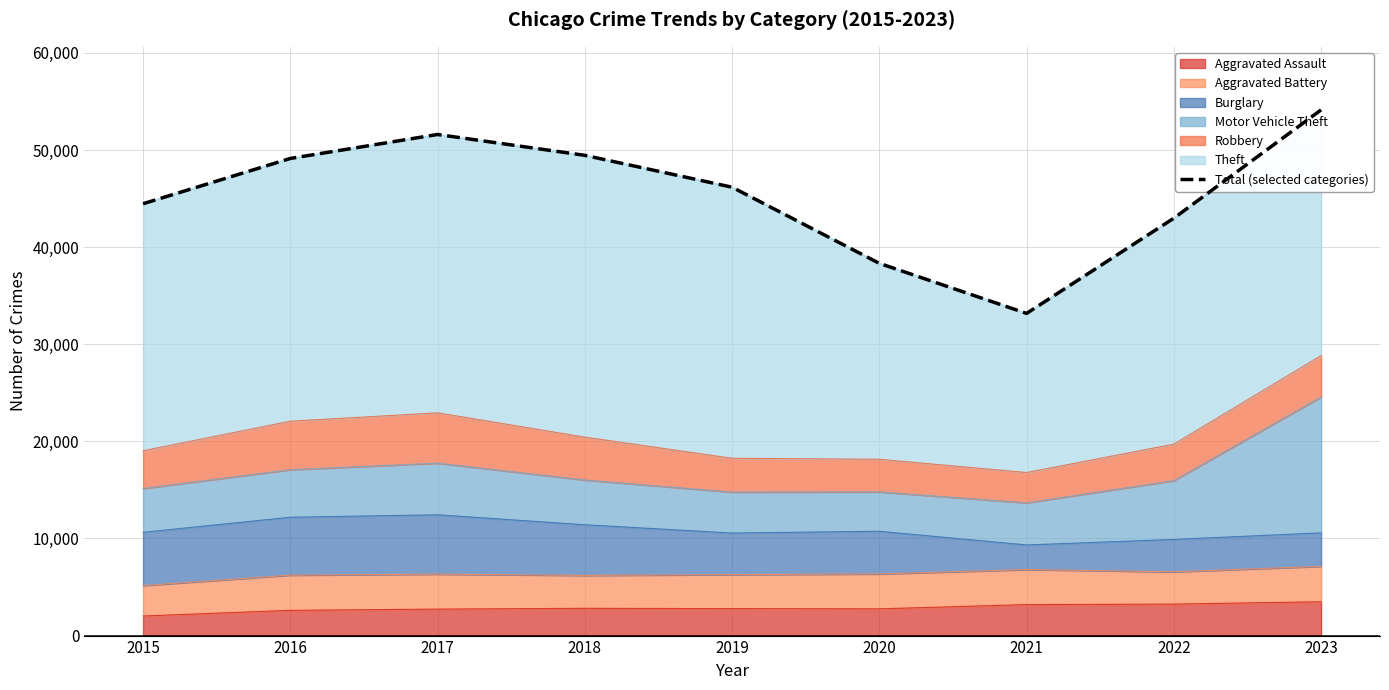

At which label is the value closest to 43652?

2022